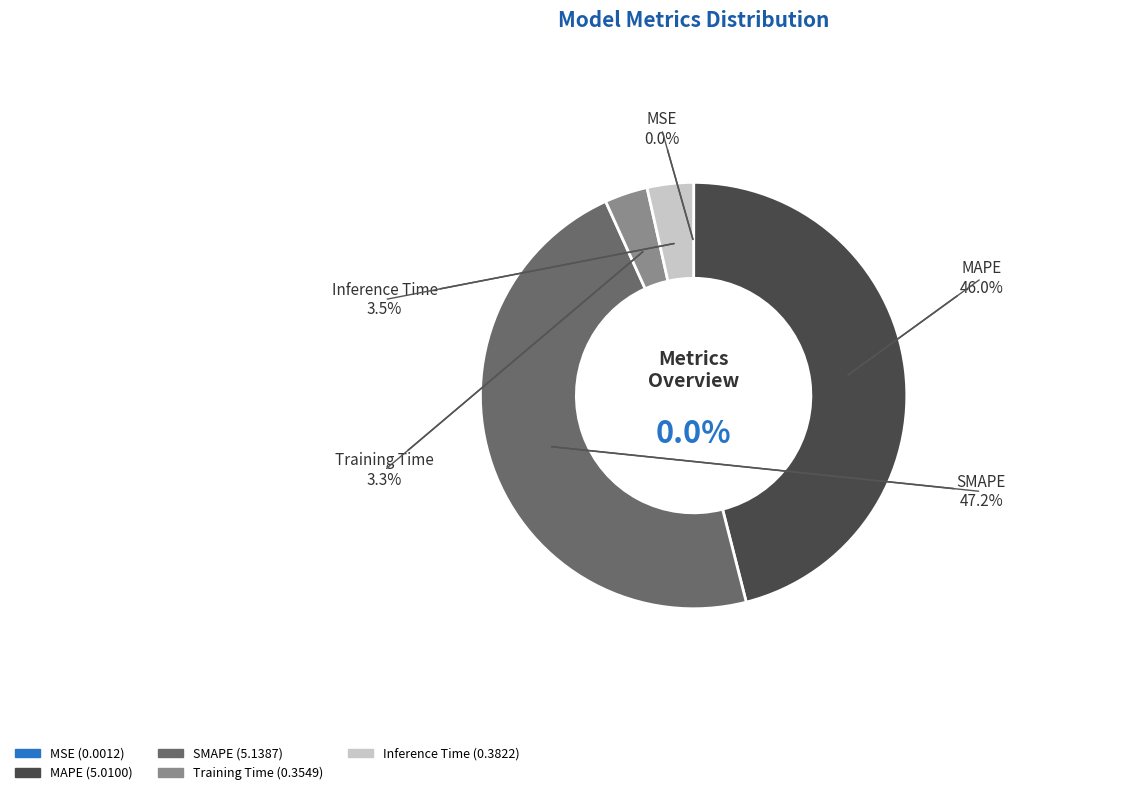

Count the number of slices in the pie.

5